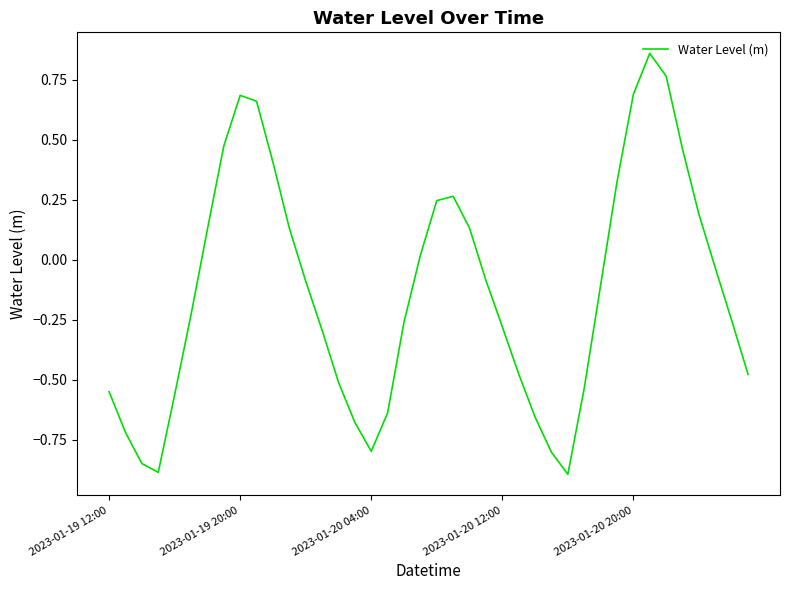

Is this an area chart (filled region under the line)?

No